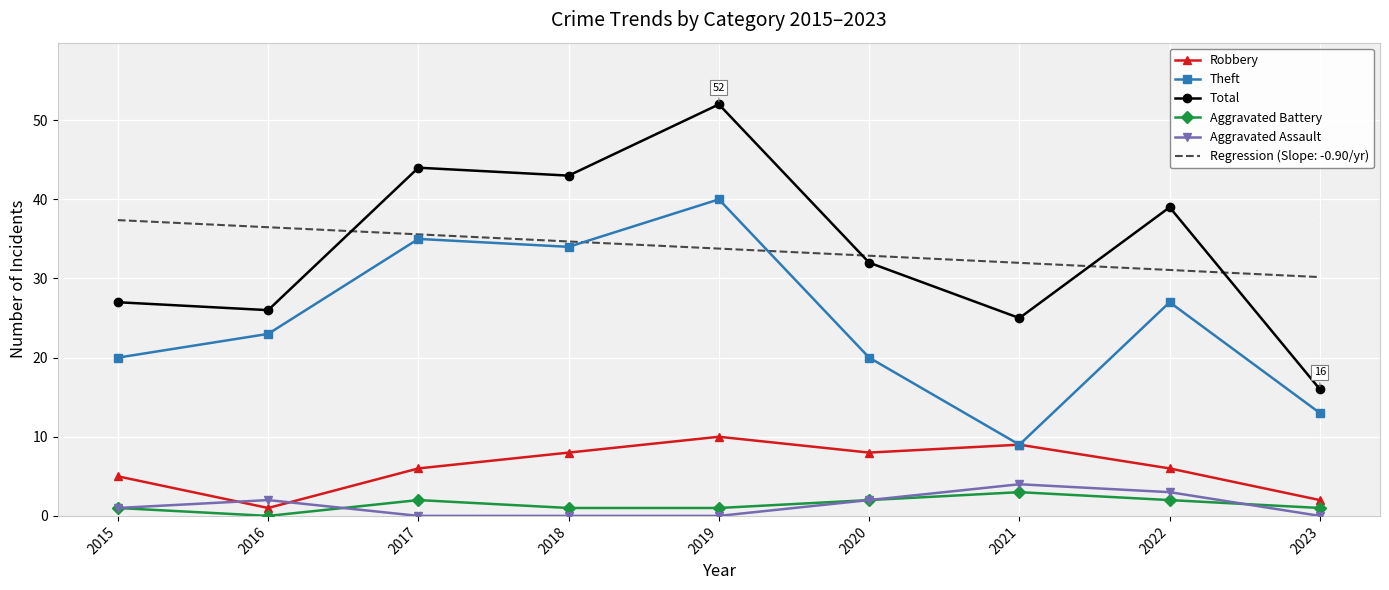

Which category has the highest value in the Robbery series?

2019